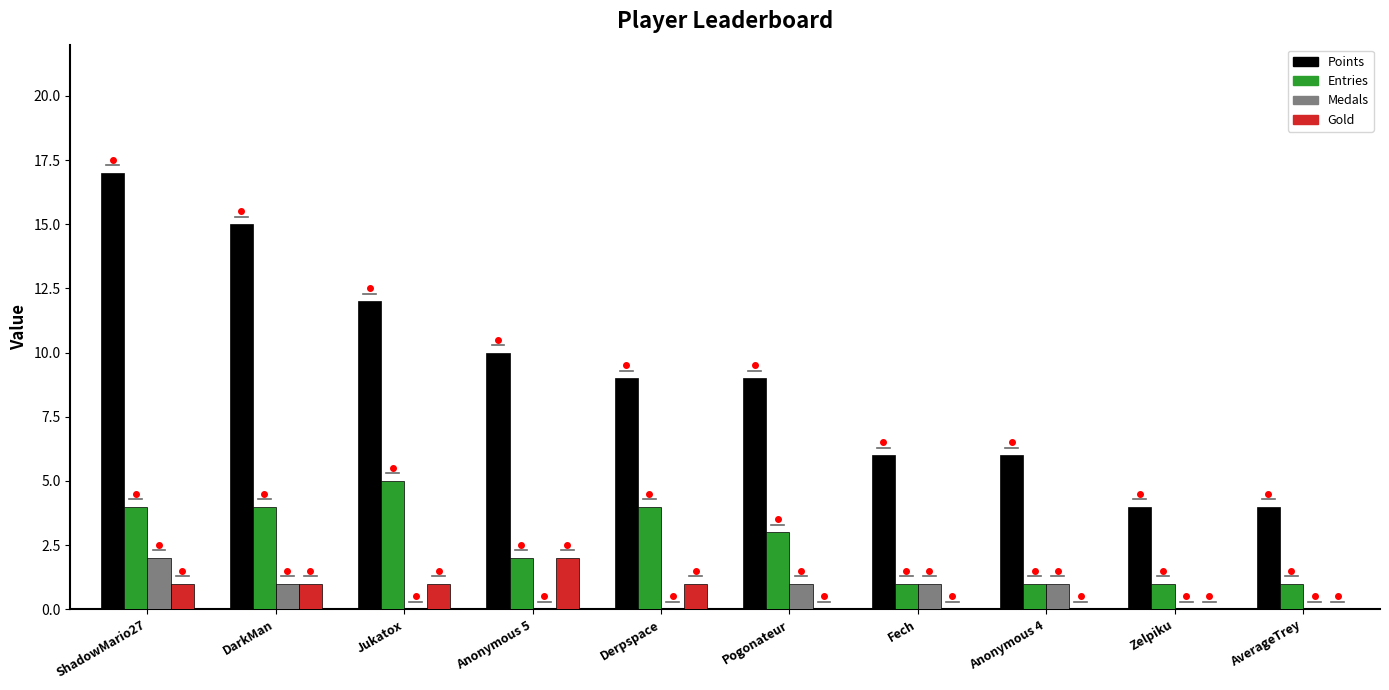

Where is Entries nearest to the value 3?

Pogonateur